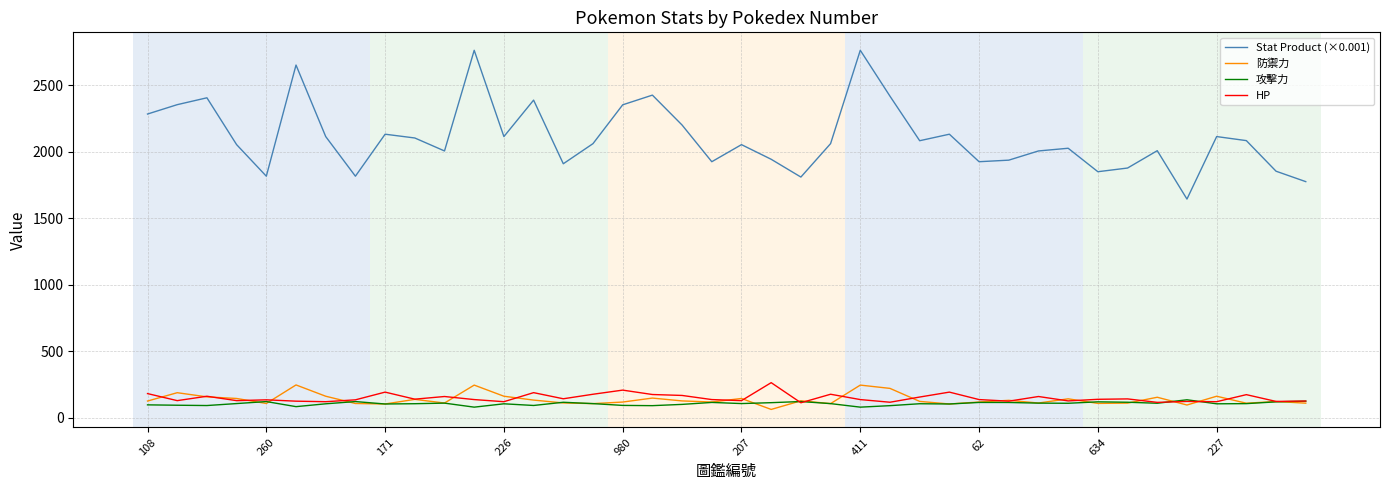

True or false: 防禦力 and Stat Product (×0.001) intersect in this chart.

False